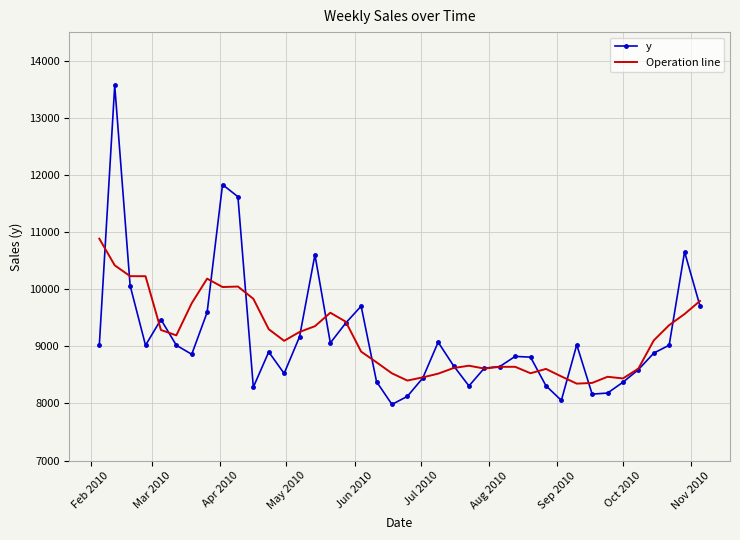

Which series has the largest range (max minus min)?

y